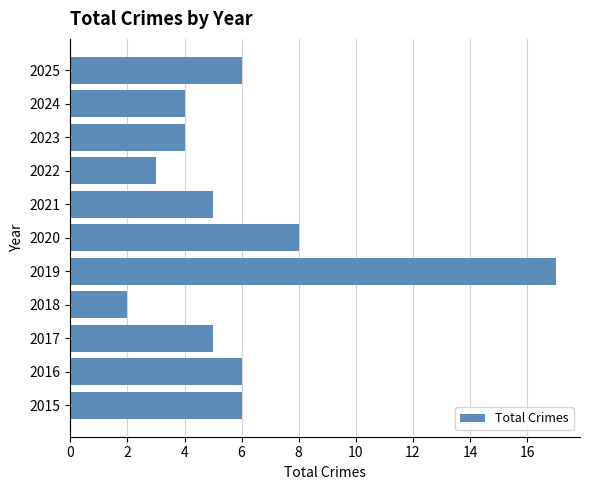

Approximately how many times larger is the value at 2022 compared to 2016?

0.5